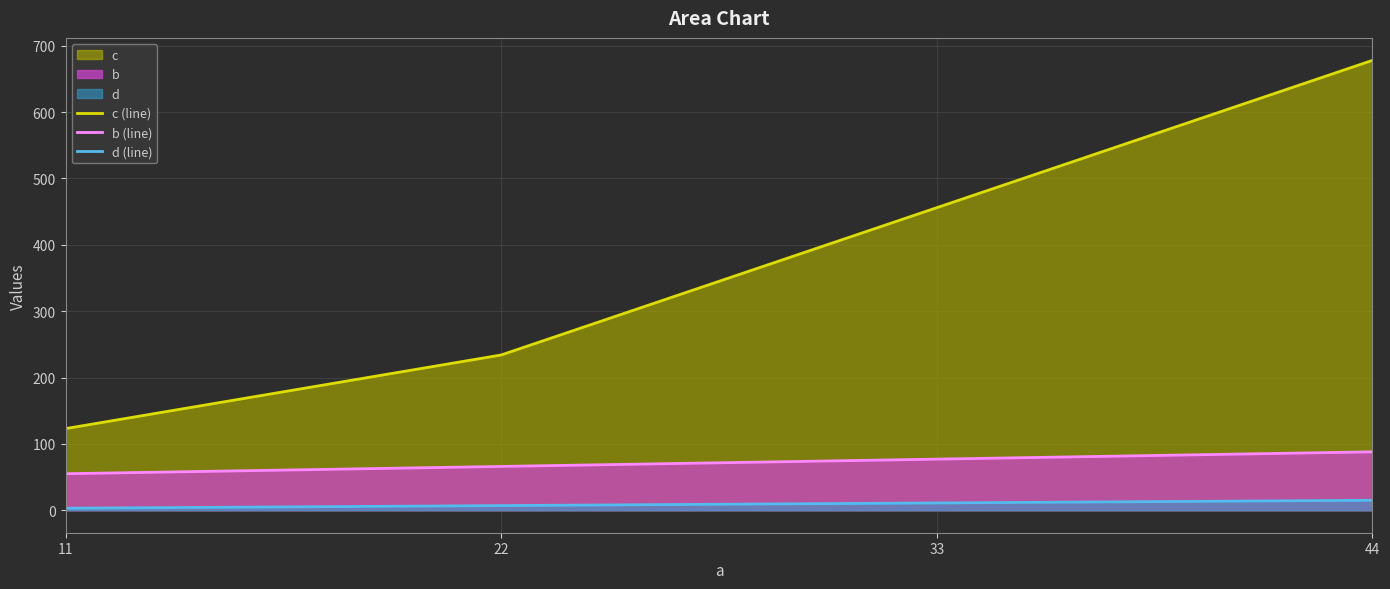

Which has a higher value, 44 or 33?

44